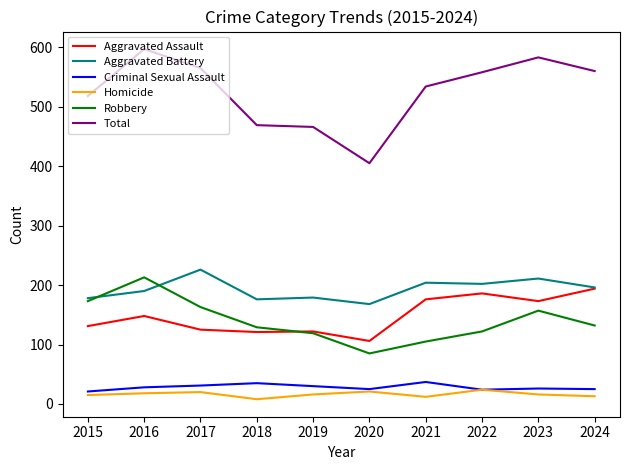

The value of Total at 2021 is 221. True or false?

False